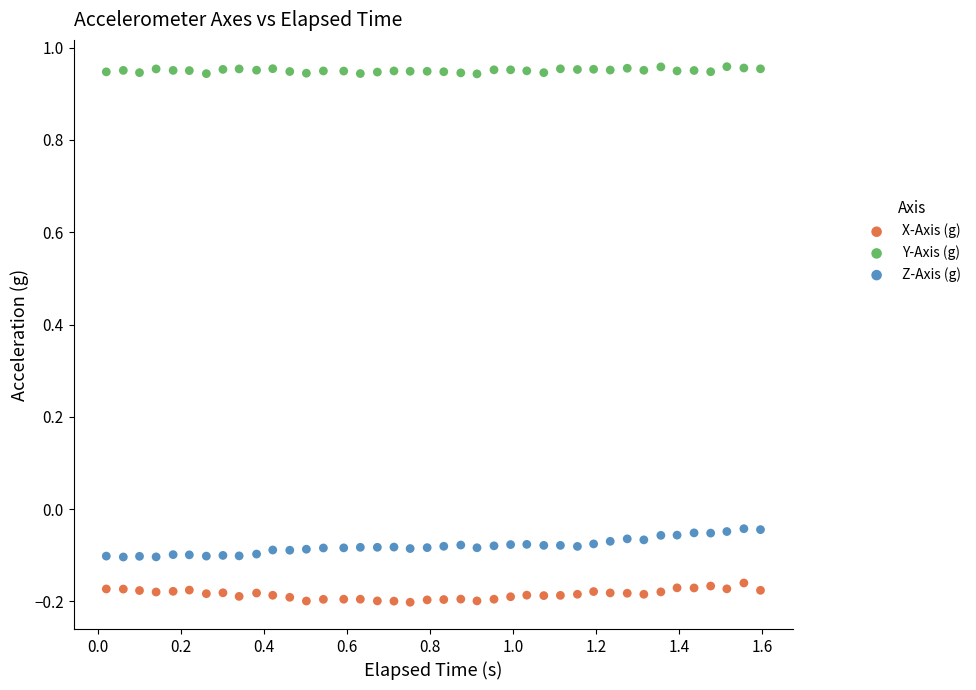

Across all data points, what is the range of Y values (max minus min)?

1.2